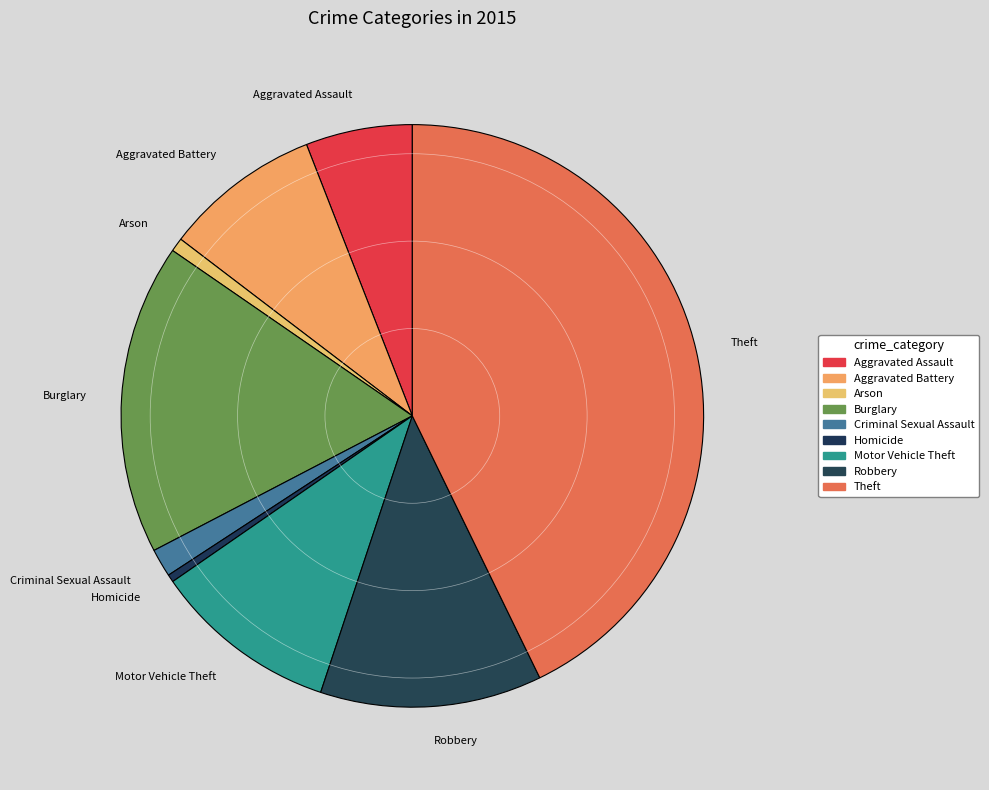

Which slice is the largest?

Theft